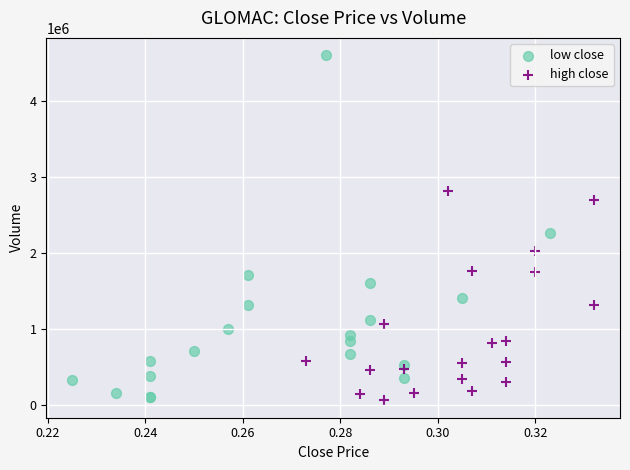

What are all the series names shown in the legend?

low close, high close